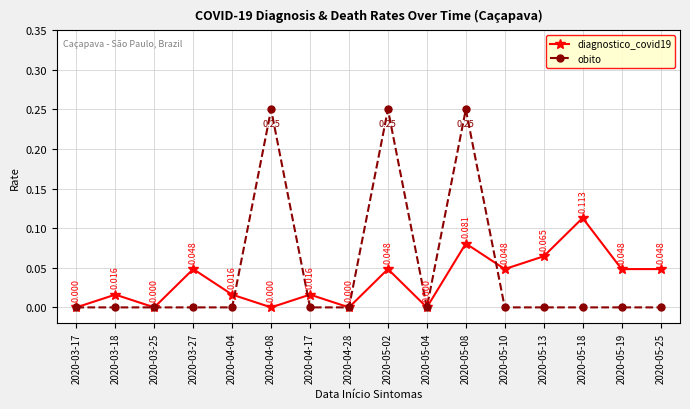

True or false: obito has more than 0 points higher than both neighbors.

True